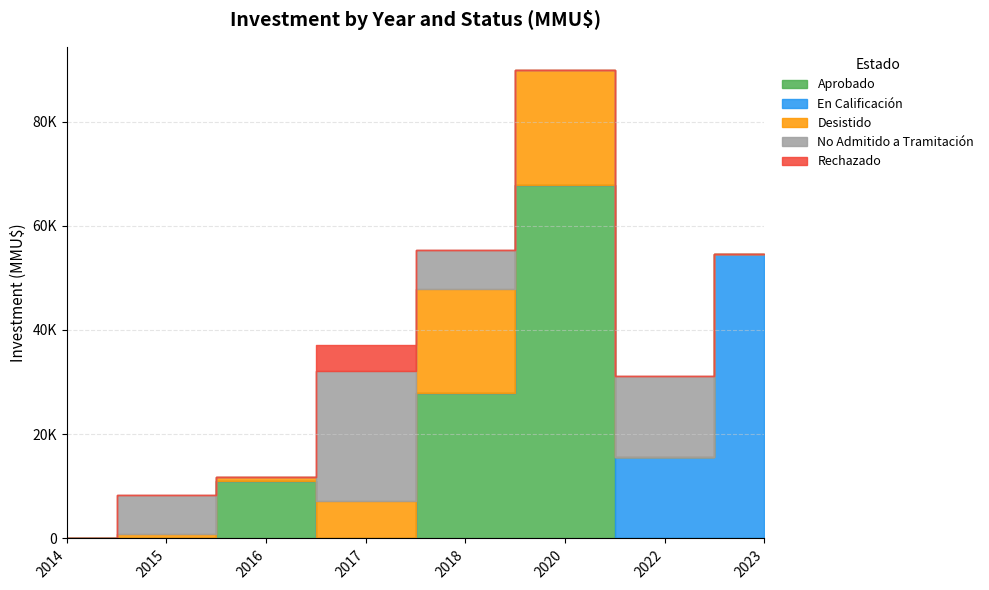

How many lines are shown in the chart?

5